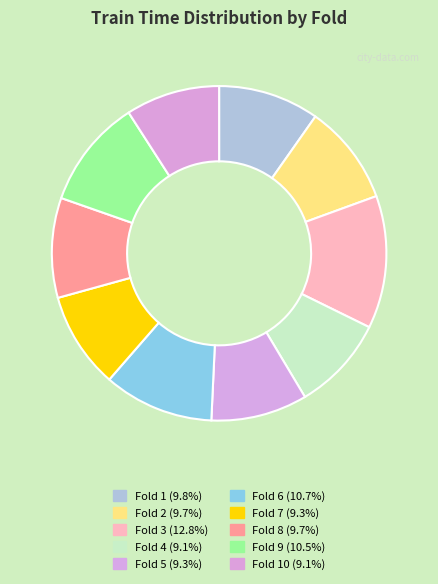

Rank the categories by value from lowest to highest.

10, 4, 5, 7, 8, 2, 1, 9, 6, 3